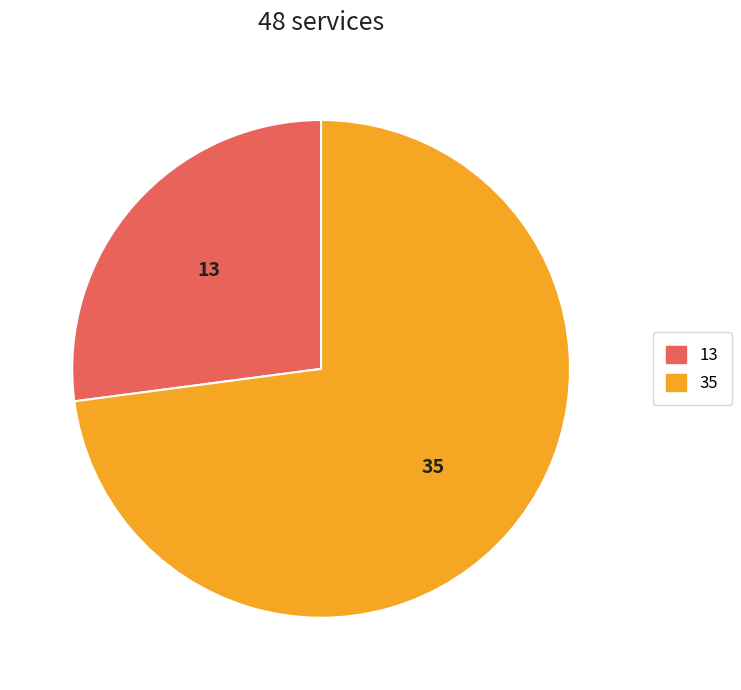

Does any single category account for the majority?

Yes